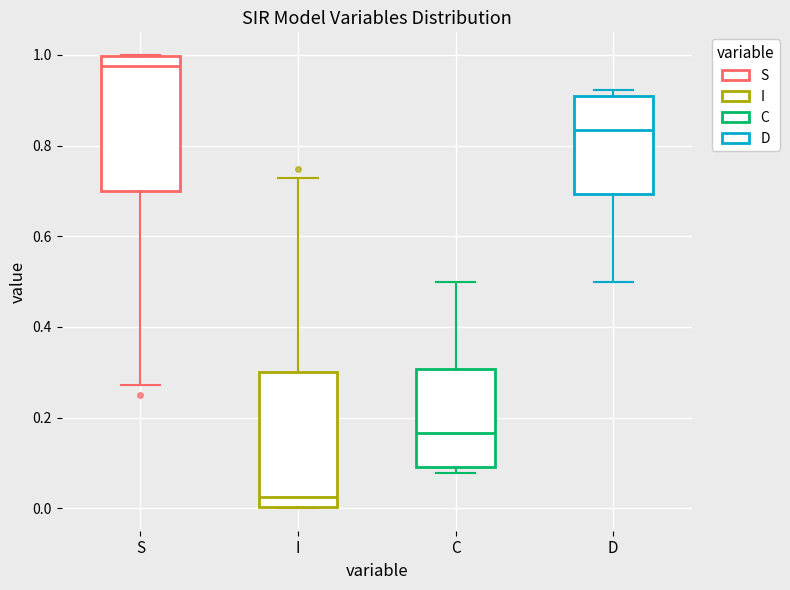

Reading left to right, read every box against the y-axis: the position of its median line, the range the box covers, and the ends of its whiskers. The values are not printed on the chart, so give them approximately, as read against the axis.

S: median 0.98, box 0.70 to 1.00, whiskers 0.28 to 1.00
I: median 0.02, box 0.00 to 0.30, whiskers 0.00 to 0.72
C: median 0.16, box 0.10 to 0.30, whiskers 0.08 to 0.50
D: median 0.84, box 0.70 to 0.90, whiskers 0.50 to 0.92